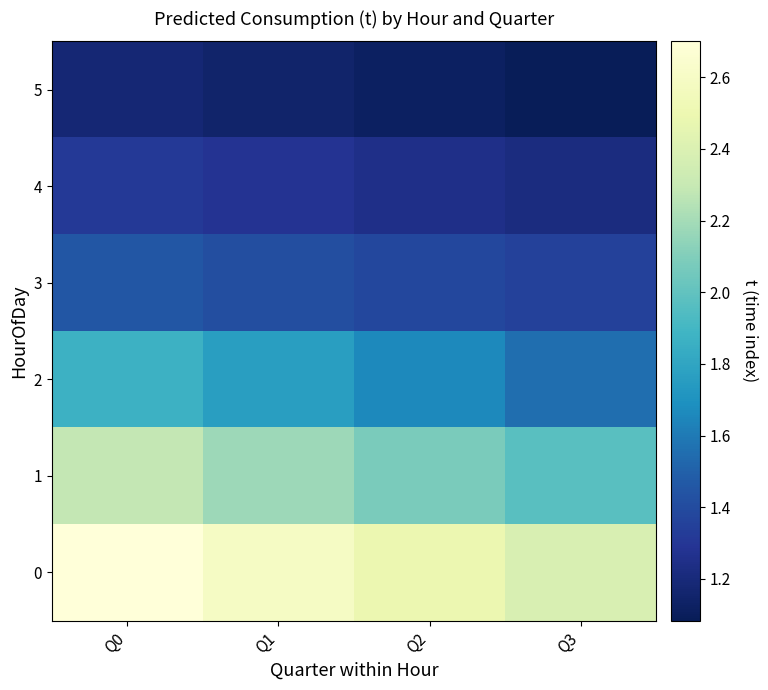

What is the total value across all series at Q1?

10.4